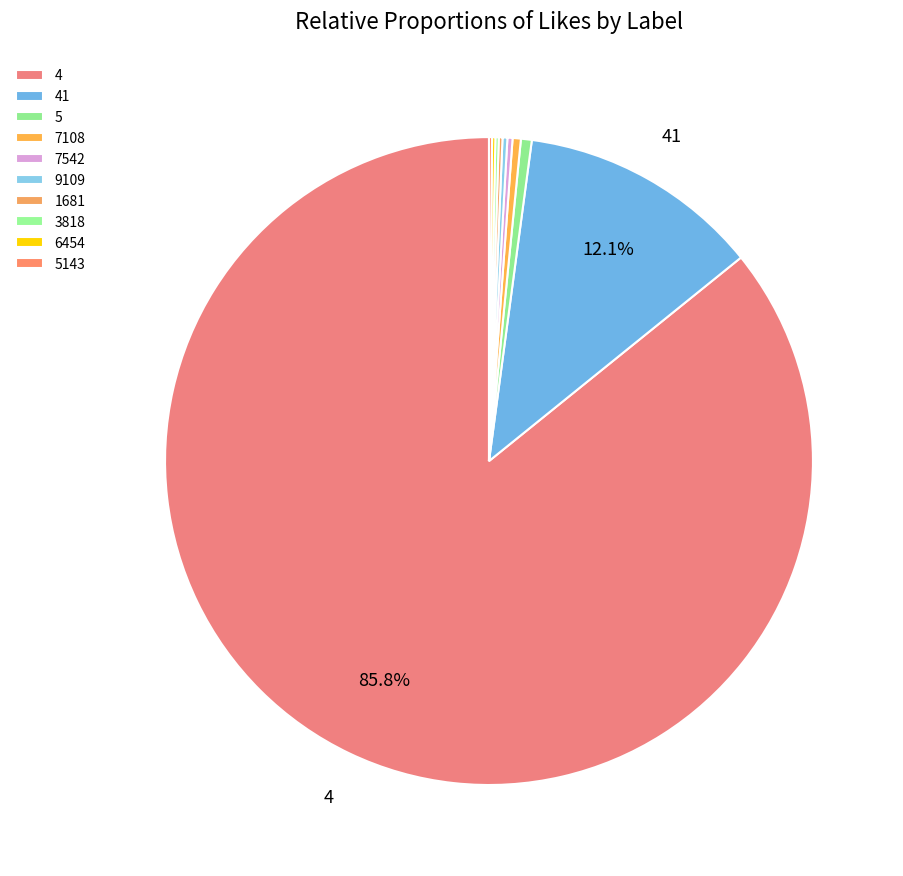

The 5 slice represents 1% of the pie. True or false?

True